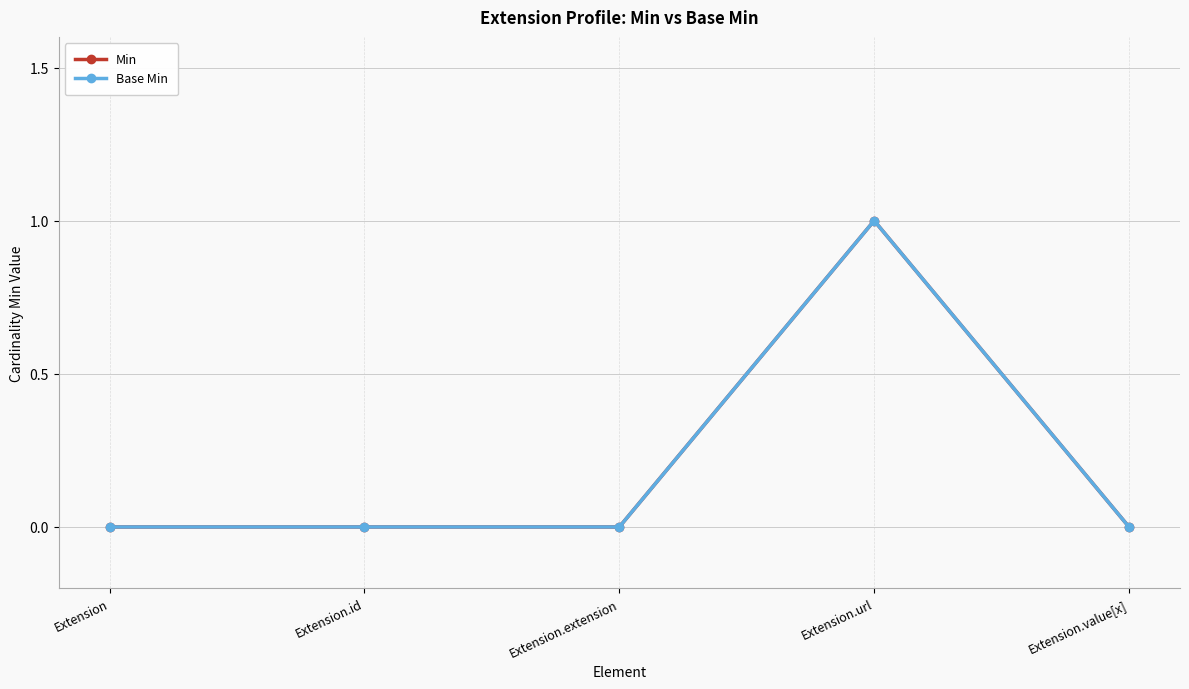

Does the chart display data point markers on the line(s)?

Yes